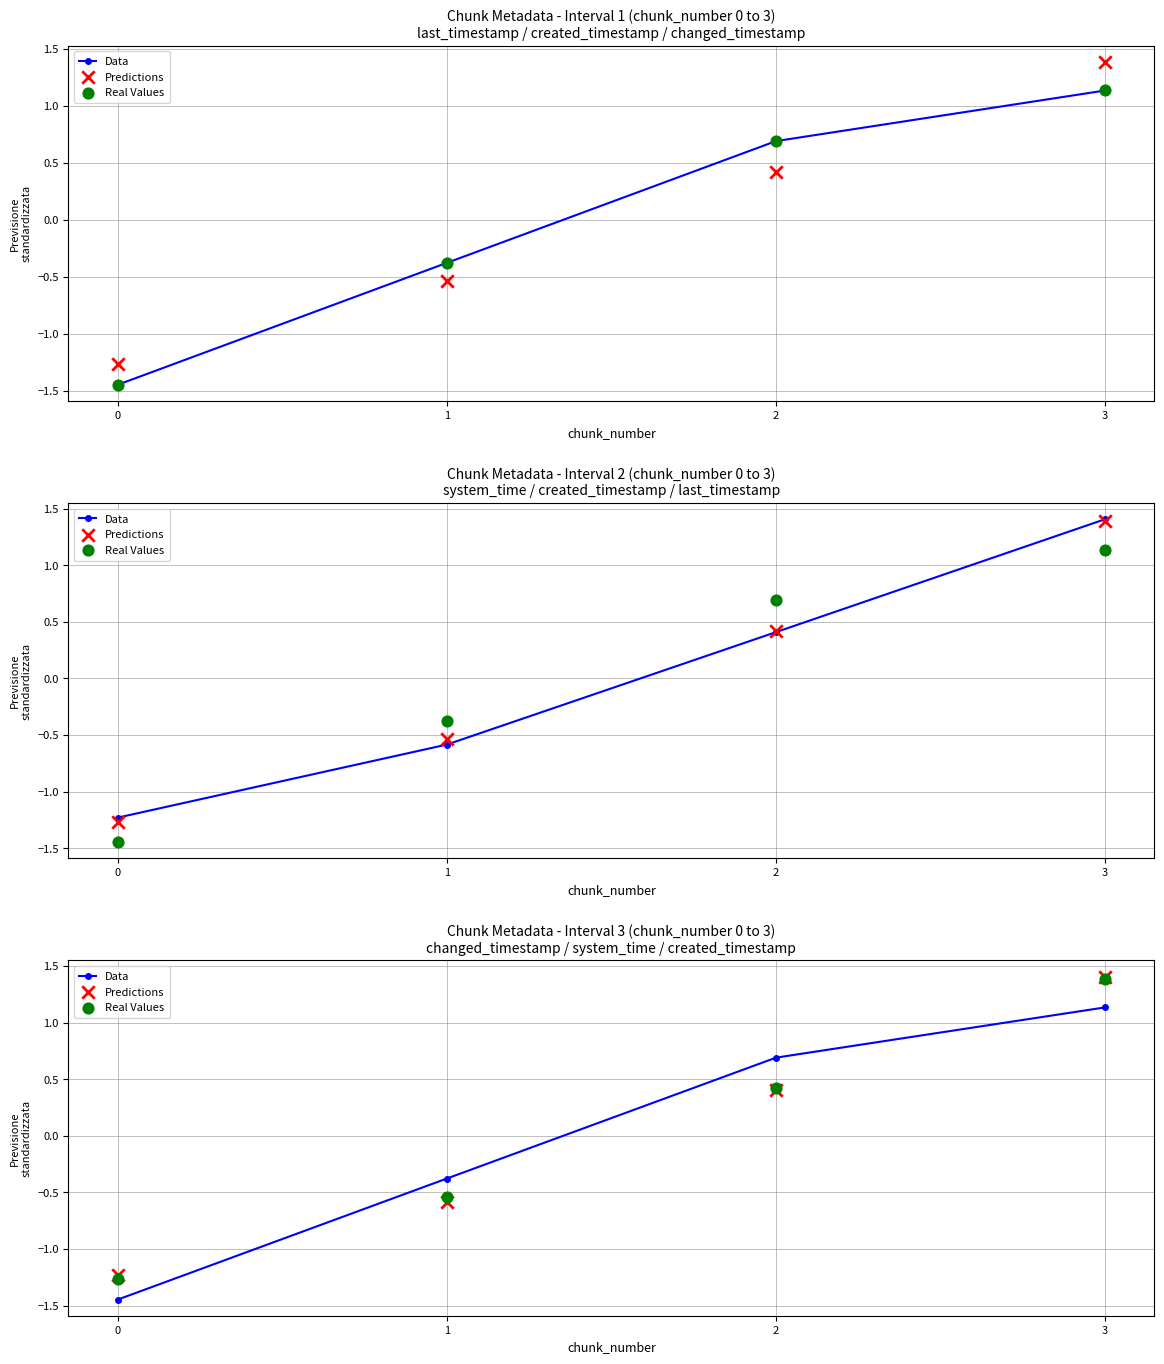

Which series contains the highest Y value?

Predictions